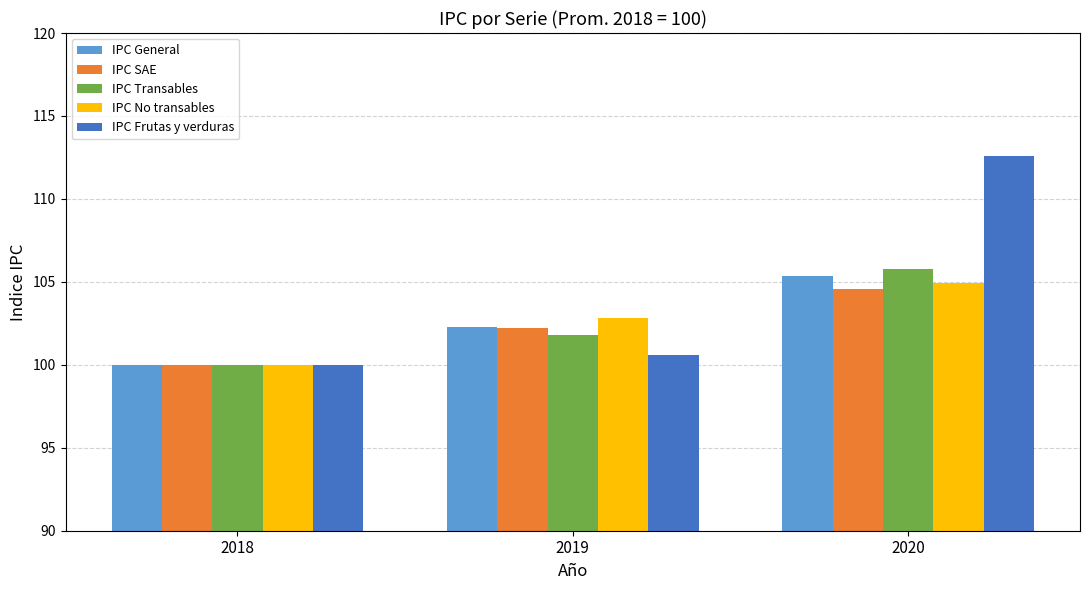

What is the difference between the maximum and minimum values in the IPC No transables series?

4.9